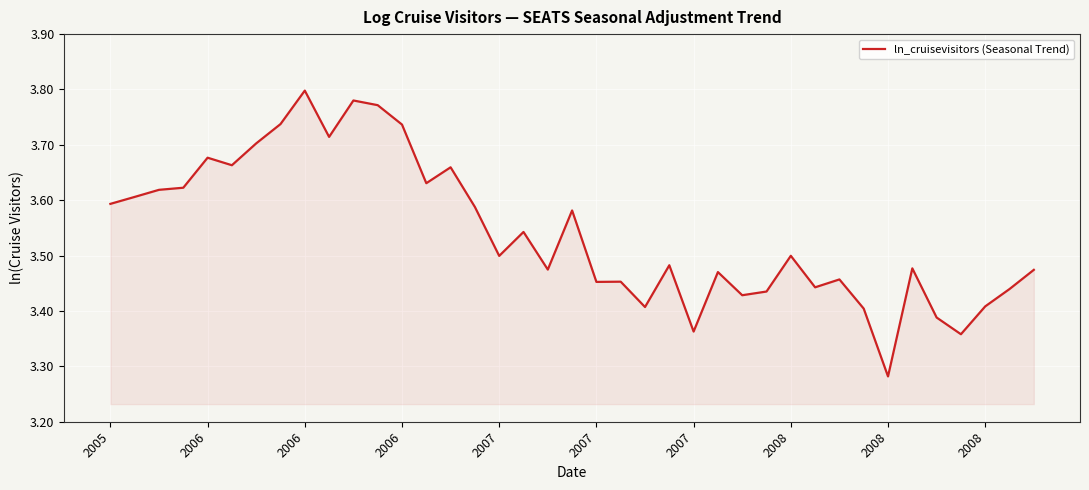

What is the difference between the maximum and minimum values?

0.5